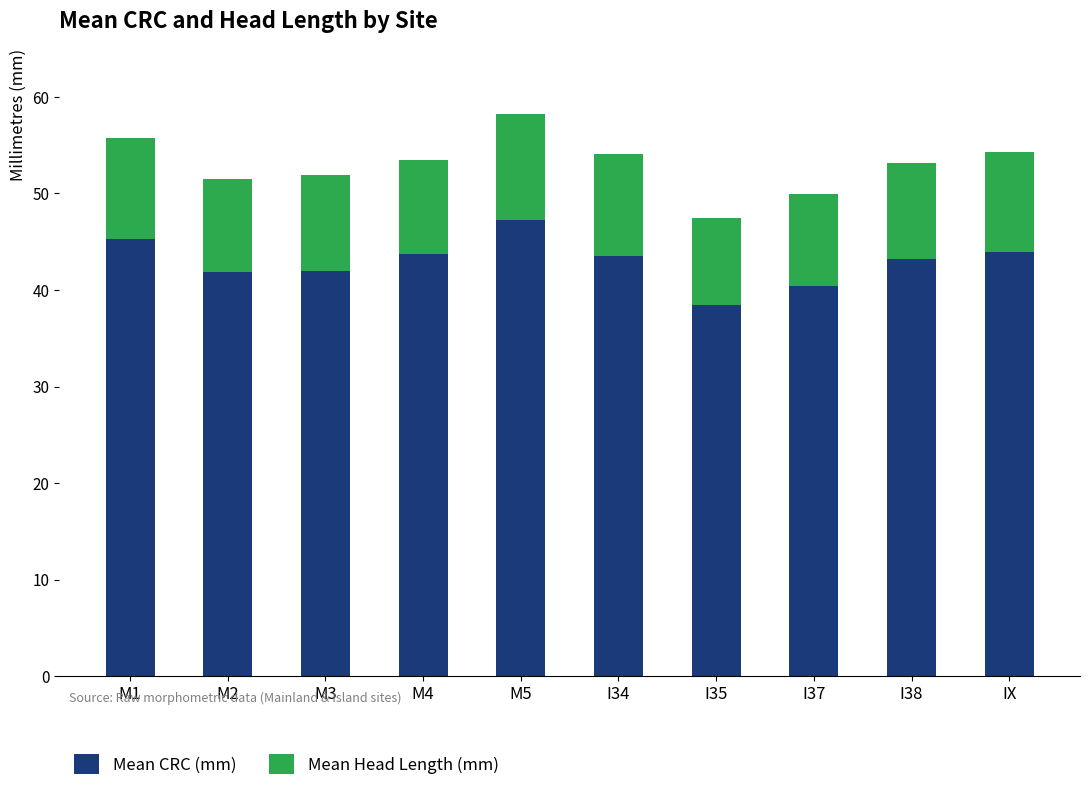

What is the average value of the Mean CRC (mm) series?

43.0